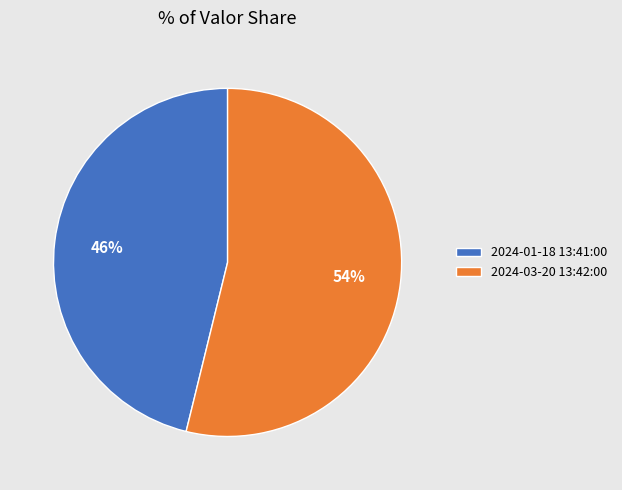

To the nearest percent, what portion does 2024-03-20 13:42:00 represent?

54%